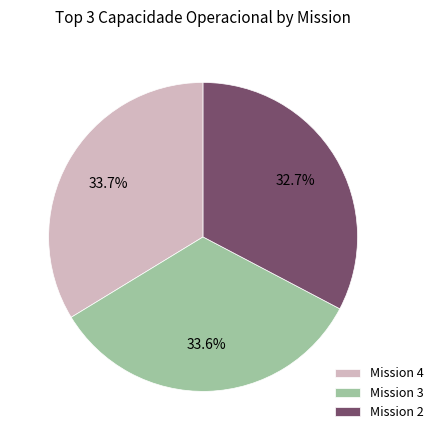

To the nearest percent, what is the difference between the largest and smallest slice percentages?

1%